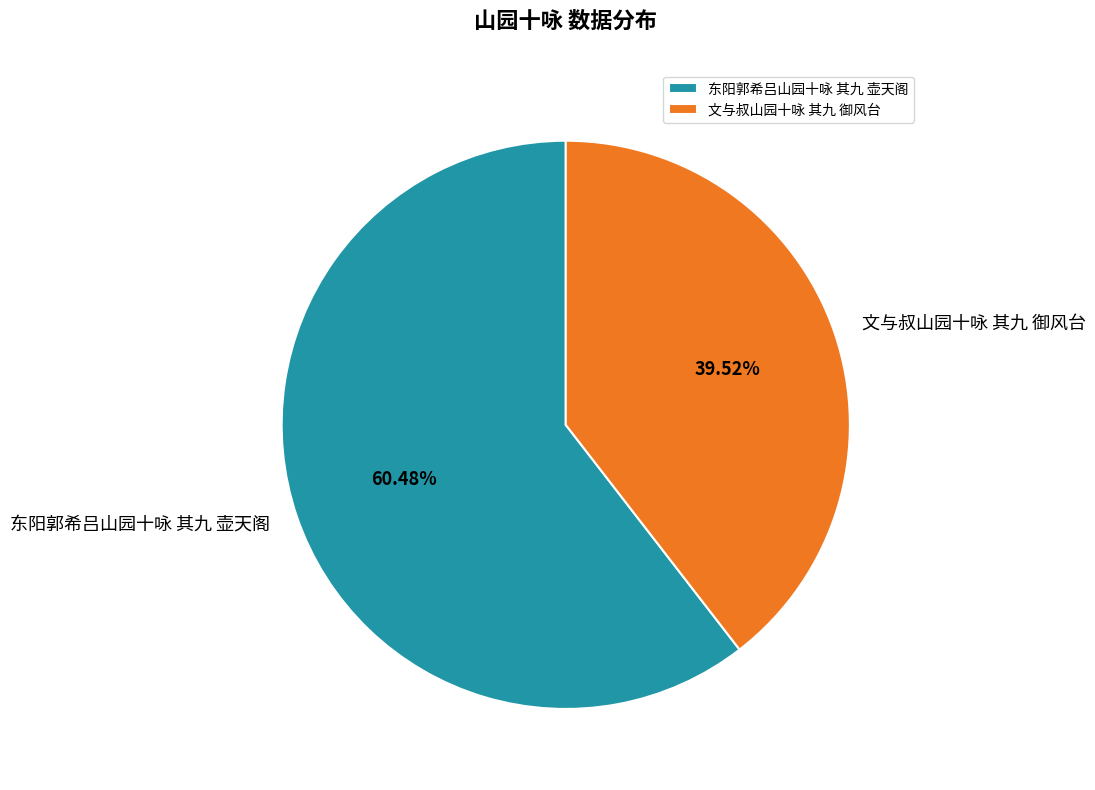

Is it true that 文与叔山园十咏 其九 御风台 is 40% of the pie?

True